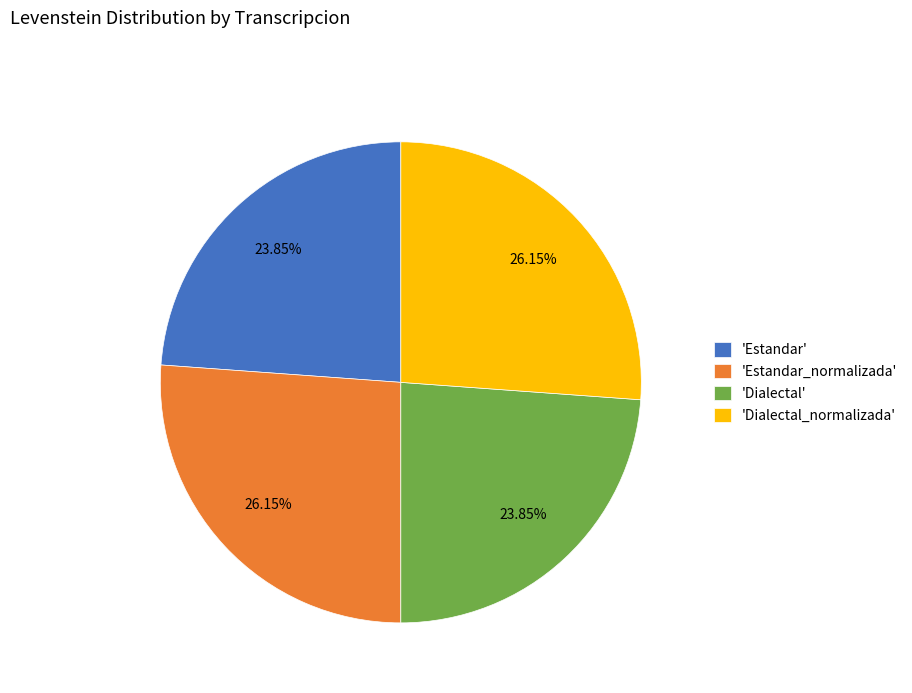

Is there a majority slice in this chart?

No